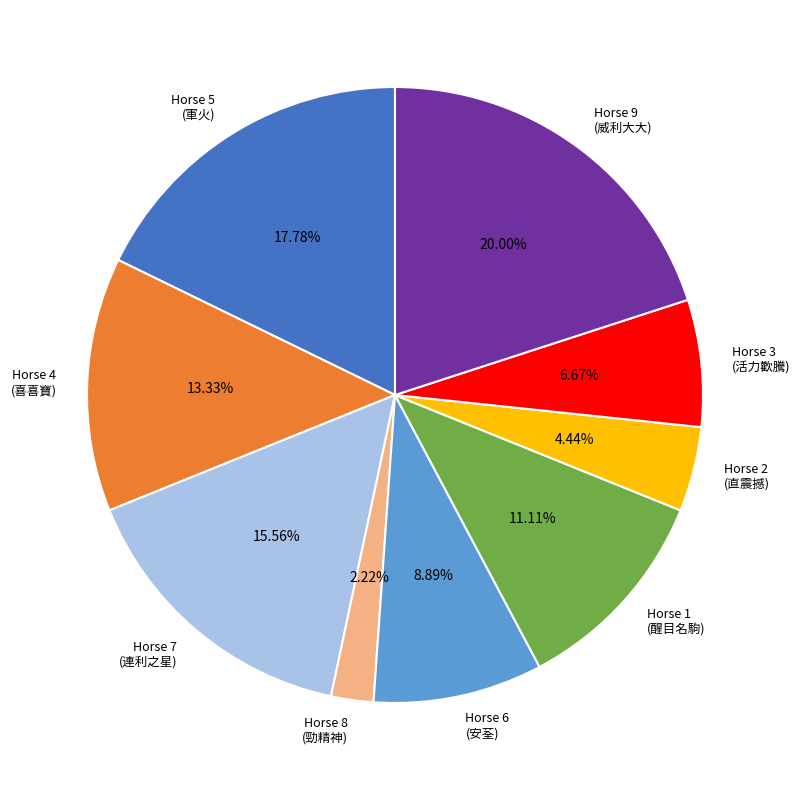

Rank the categories by value from lowest to highest.

Horse 8 (勁精神), Horse 2 (直震撼), Horse 3 (活力歡騰), Horse 6 (安荃), Horse 1 (醒目名駒), Horse 4 (喜喜寶), Horse 7 (連利之星), Horse 5 (軍火), Horse 9 (威利大大)